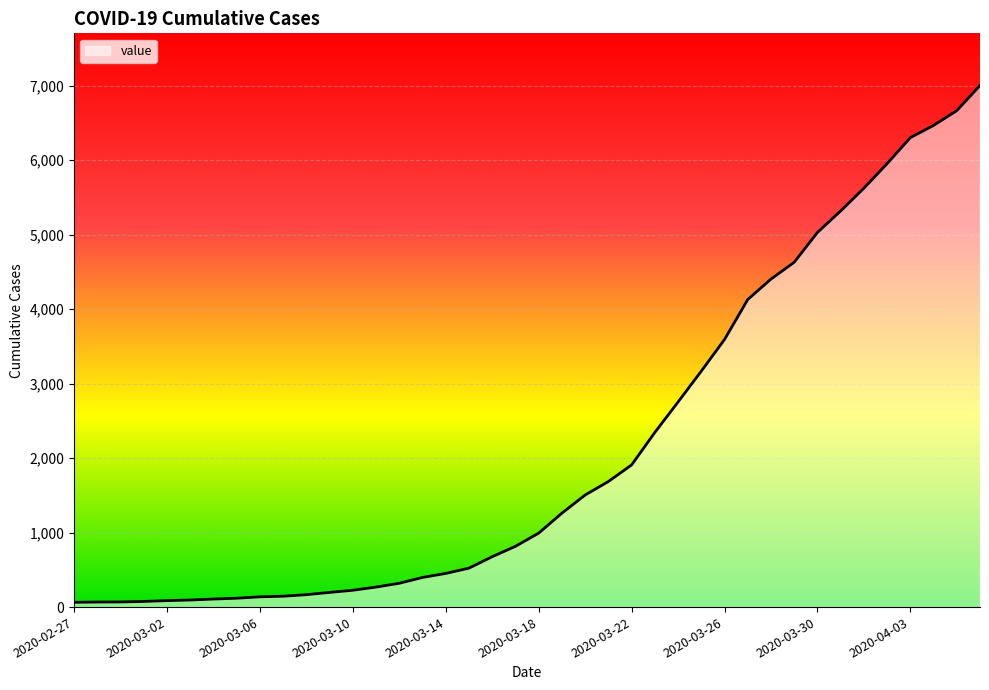

Reading left to right, what are all the values shown in this chart?

64	68	69	76	87	95	108	119	138	146	167	197	226	269	320	398	452	523	677	816	993	1261	1505	1686	1909	2345	2754	3168	3593	4130	4404	4630	5030	5319	5624	5954	6303	6468	6666	7004